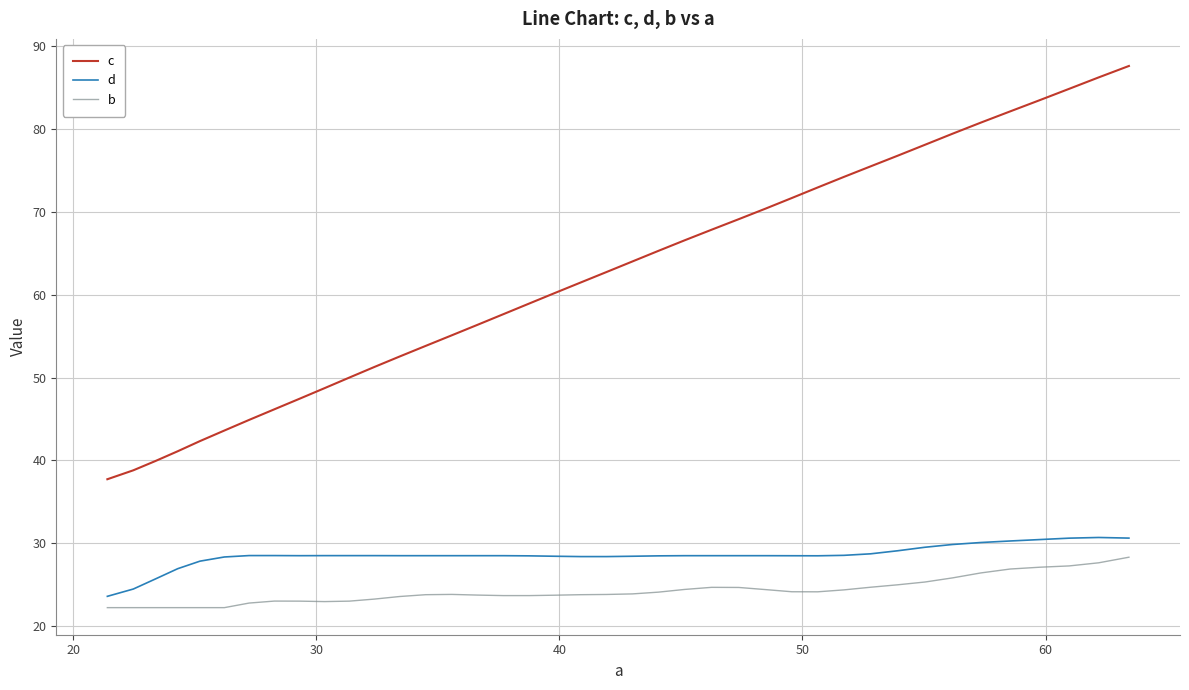

What are all the series names shown in the legend?

c, d, b